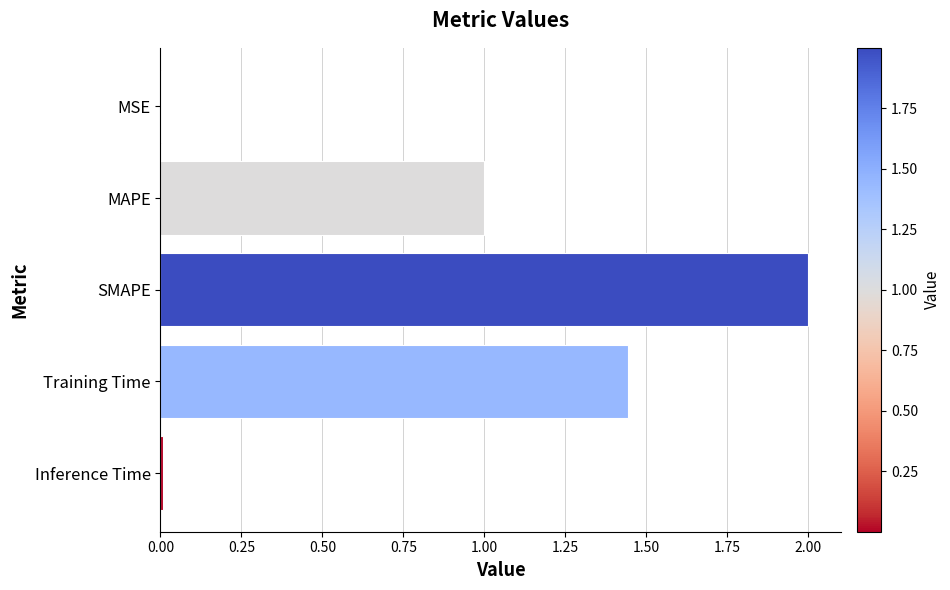

True or false: the data shows 0.6 at MAPE.

False